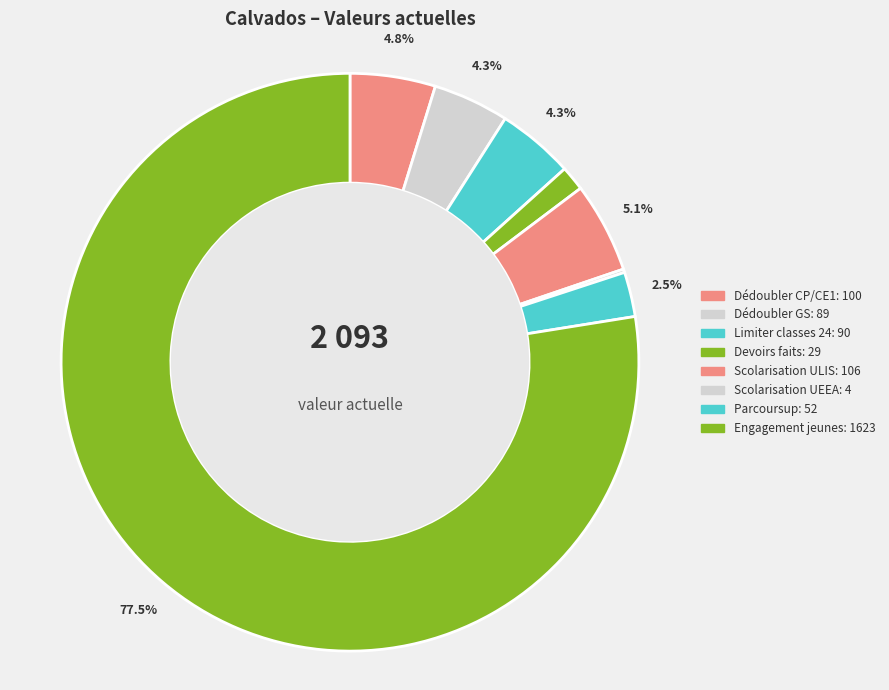

To the nearest percent, what percentage of the pie is Scolarisation ULIS?

5%